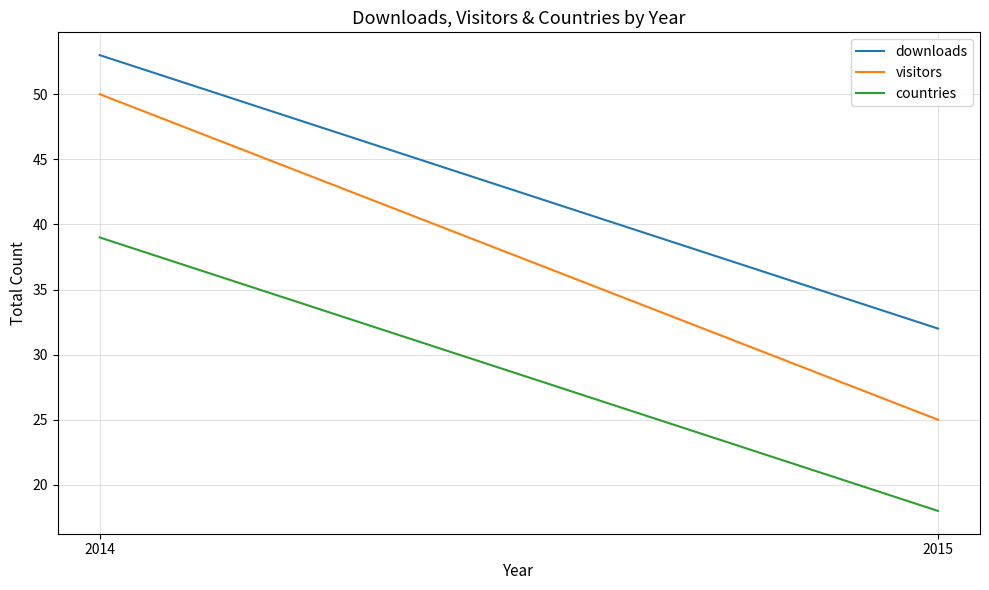

Is the value of countries at 2014 greater than the value of downloads at 2015?

Yes